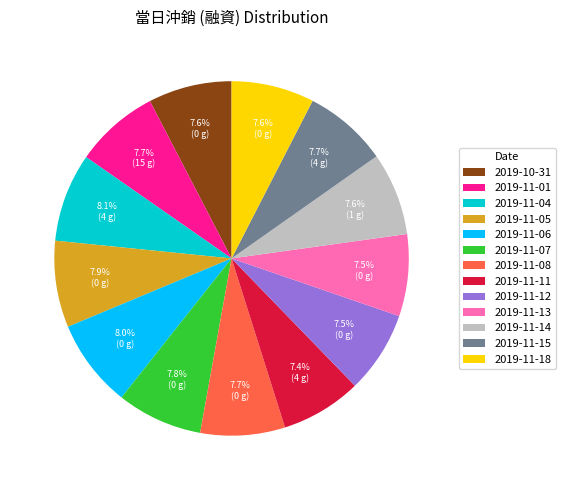

What is the total percentage of 2019-11-05 and 2019-11-13?

15.4%